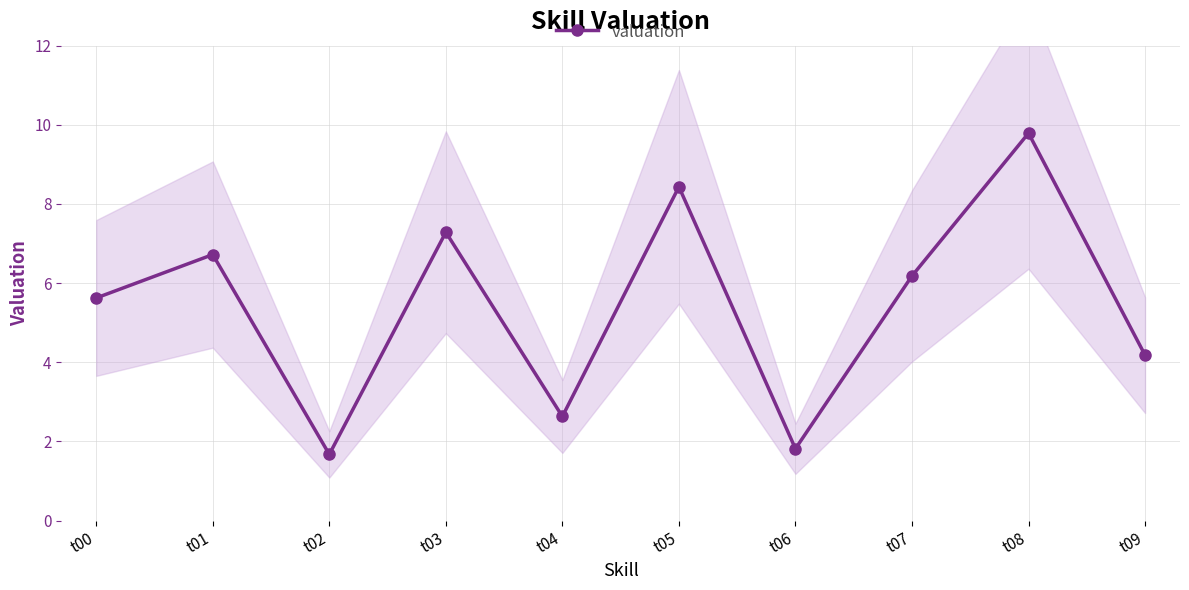

The value at t04 is 2.6. True or false?

True